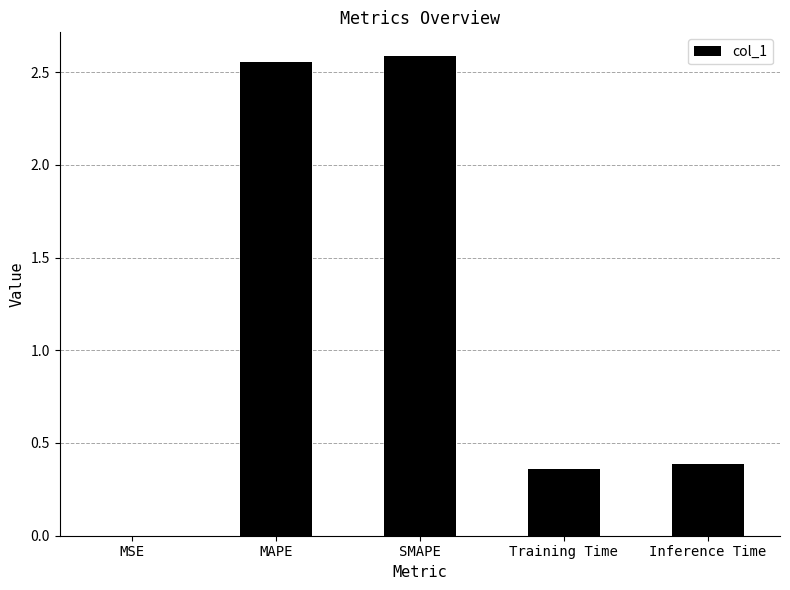

The value at Training Time is 0.4. True or false?

True